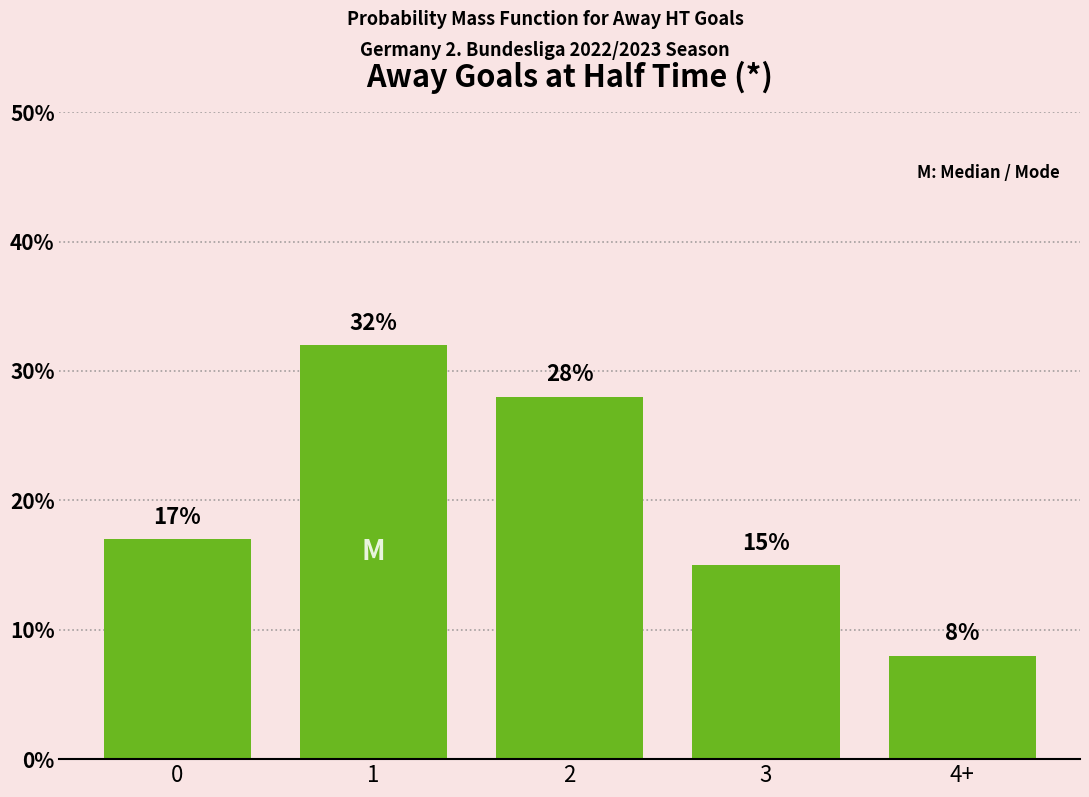

Which category has the highest value across all series?

1